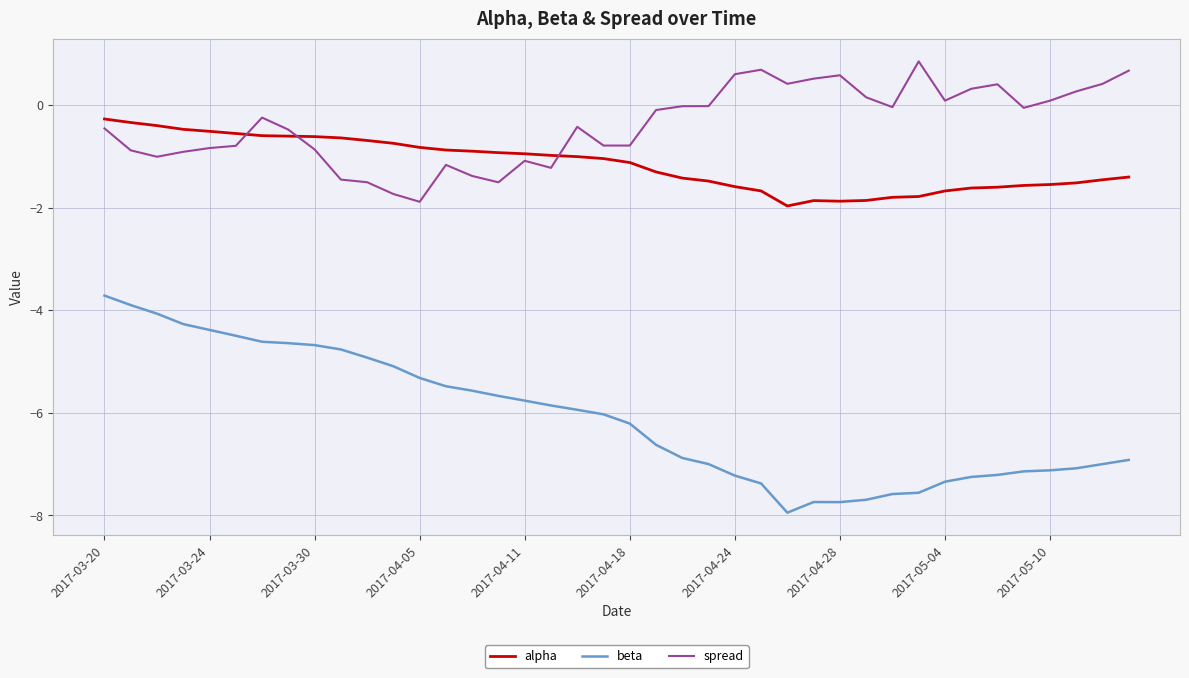

List the series in order of their peak value, lowest first.

beta, alpha, spread